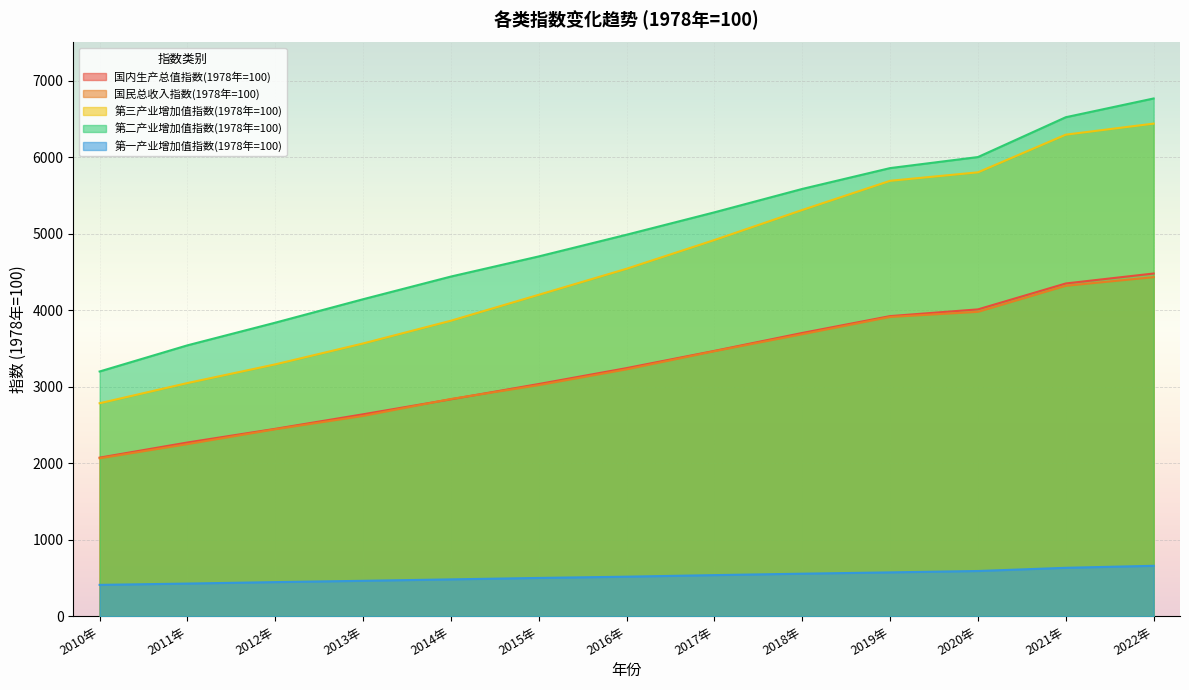

True or false: 国内生产总值指数(1978年=100) and 第二产业增加值指数(1978年=100) cross at least once.

False